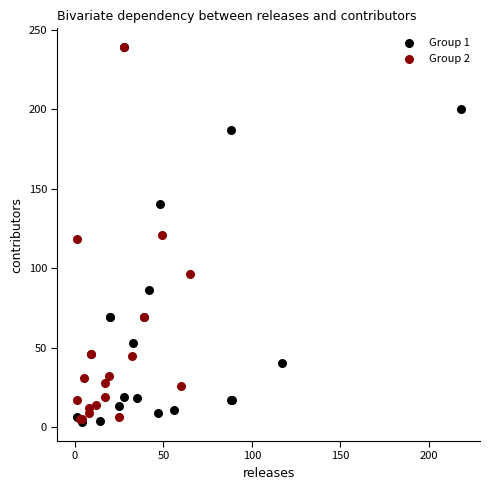

What are all the series names shown in the legend?

Group 1, Group 2